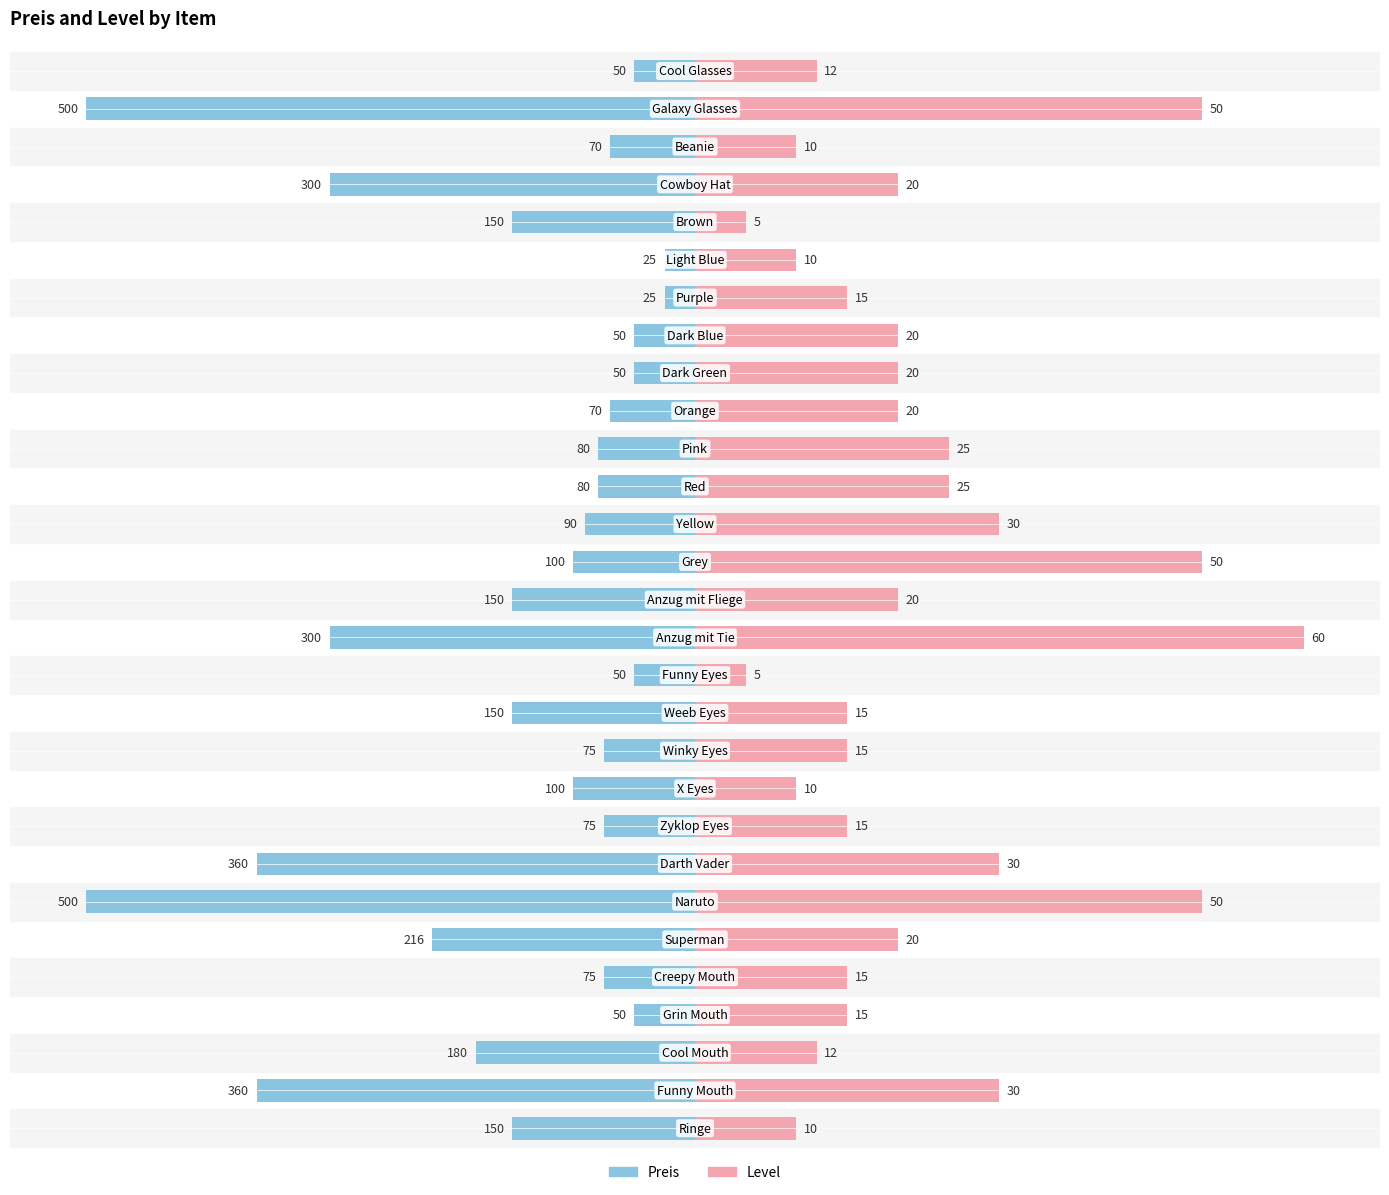

Rank the categories by Level value from highest to lowest.

15, 1, 13, 22, 12, 21, 27, 10, 11, 3, 7, 8, 9, 14, 23, 6, 17, 18, 20, 24, 25, 0, 26, 2, 5, 19, 28, 4, 16